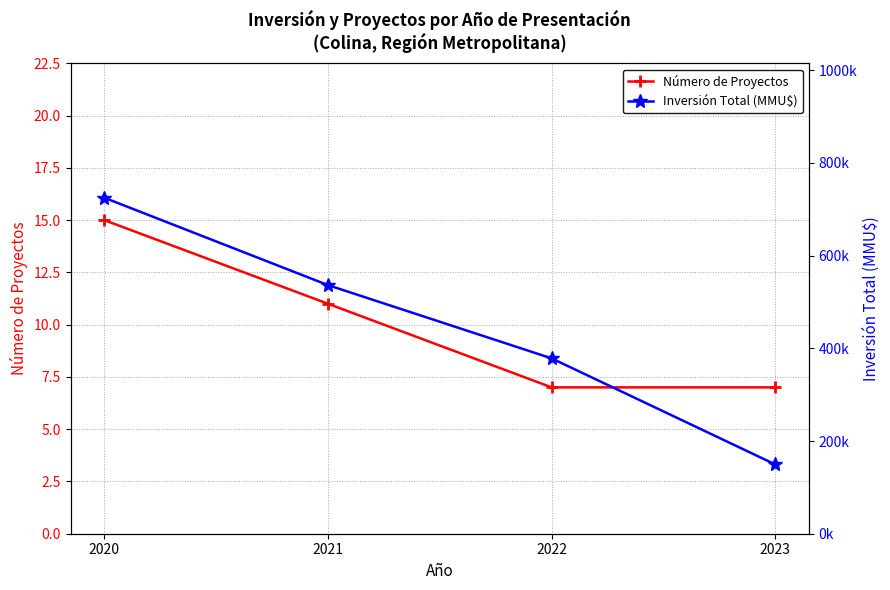

What is the value of the Número de Proyectos point at the 3rd from the left?

7